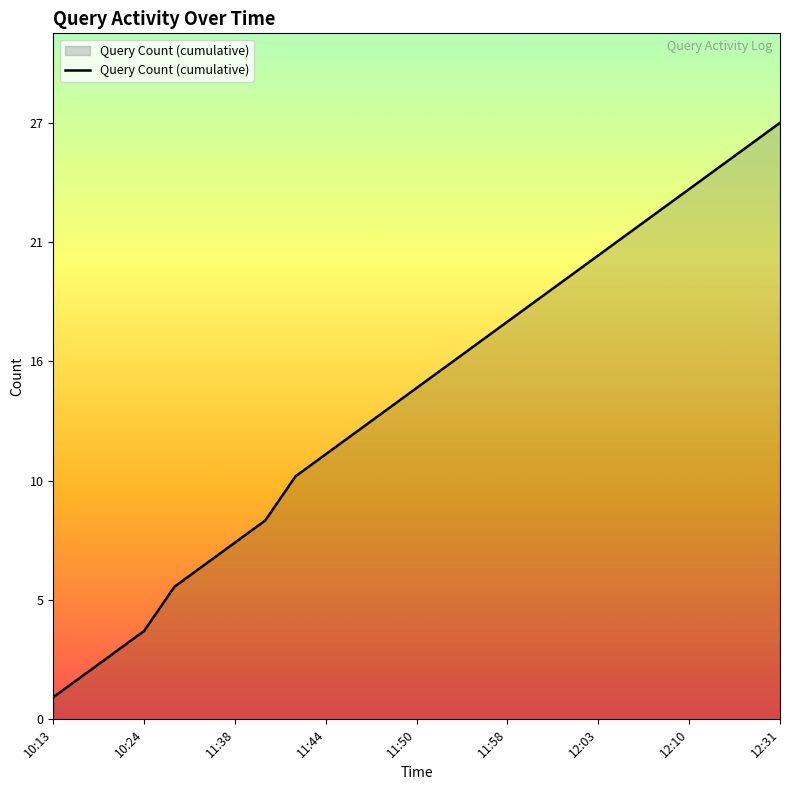

At which category does the chart reach its peak across all series?

12:31